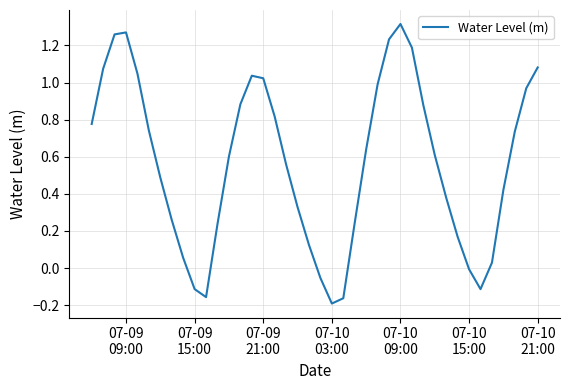

Reading left to right, transcribe all the data shown in this chart.

0.8	1.1	1.3	1.3	1.0	0.7	0.5	0.3	0.1	-0.1	-0.2	0.2	0.6	0.9	1.0	1.0	0.8	0.6	0.3	0.1	-0.1	-0.2	-0.2	0.2	0.6	1.0	1.2	1.3	1.2	0.9	0.6	0.4	0.2	-0.0	-0.1	0.0	0.4	0.7	1.0	1.1